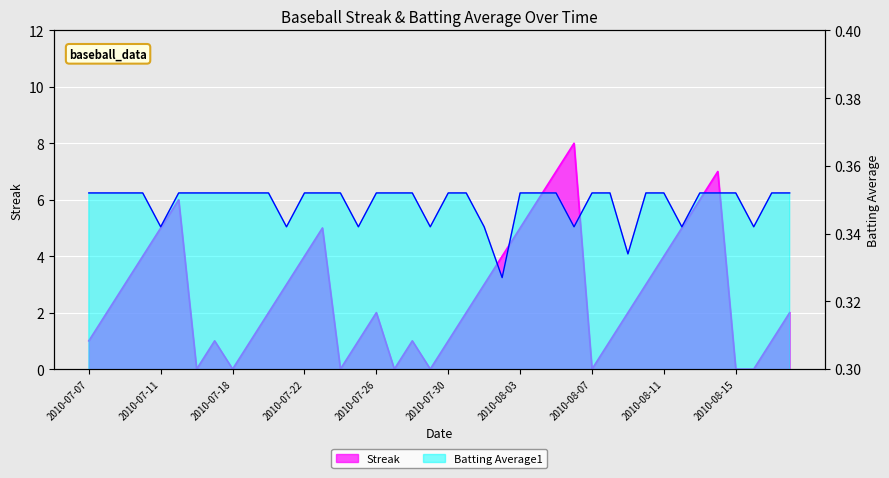

What is the value of the Batting Average1 point at the 39th from the left?

0.4